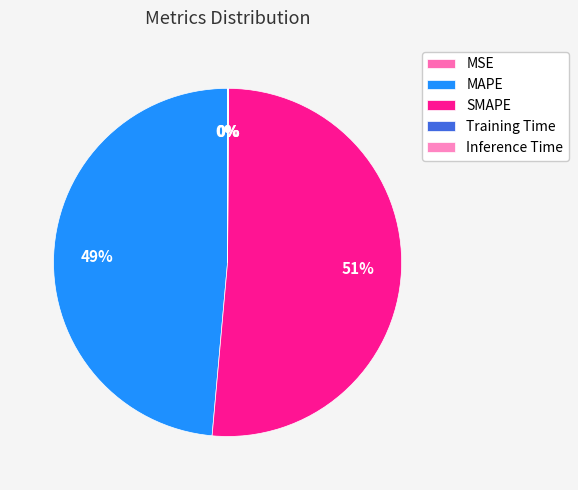

What percentage do SMAPE and Inference Time together represent?

51.4%